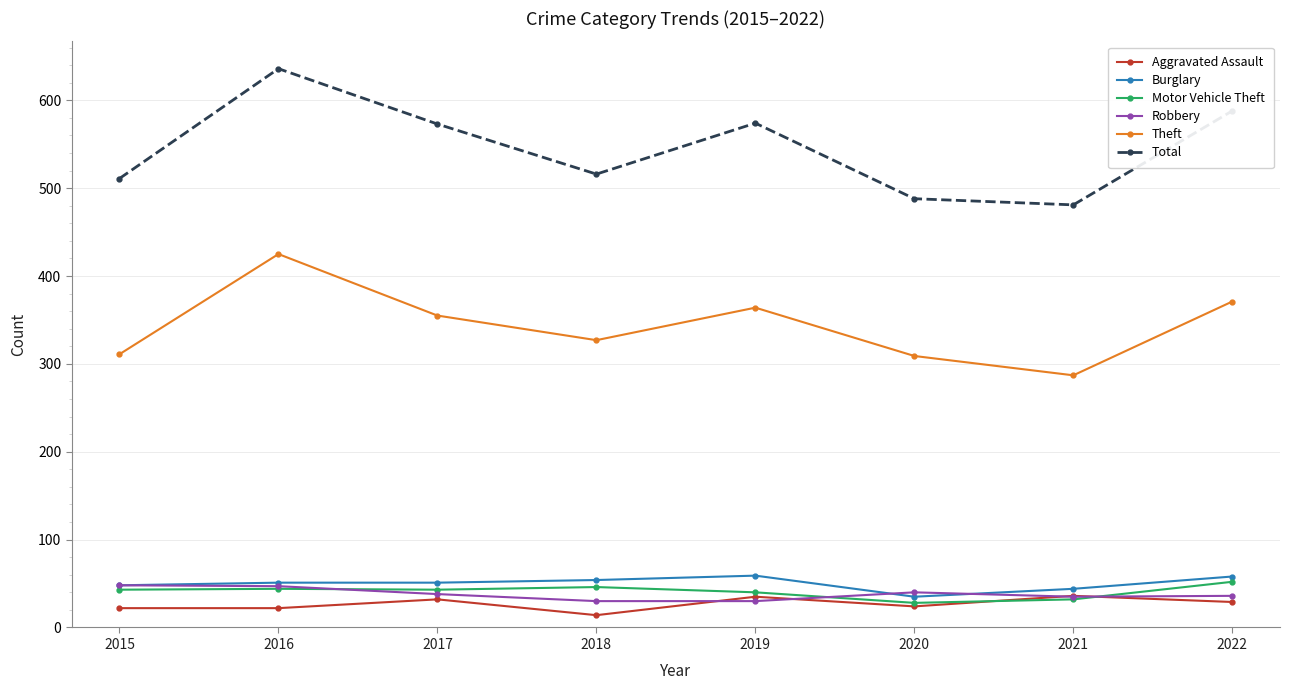

True or false: Burglary has a value of 54 at 2018.

True